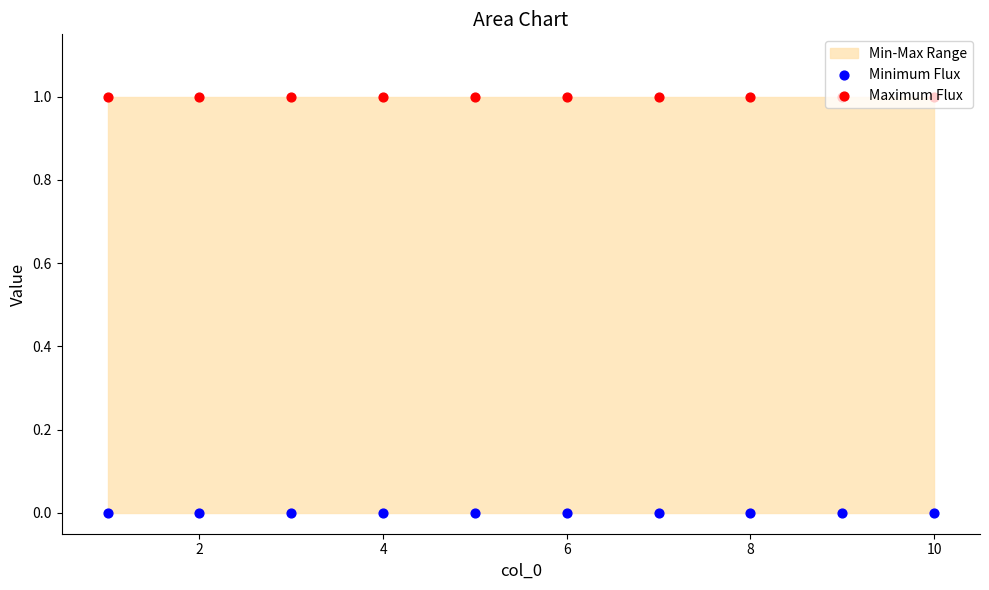

Which series contains the lowest Y value?

Minimum Flux